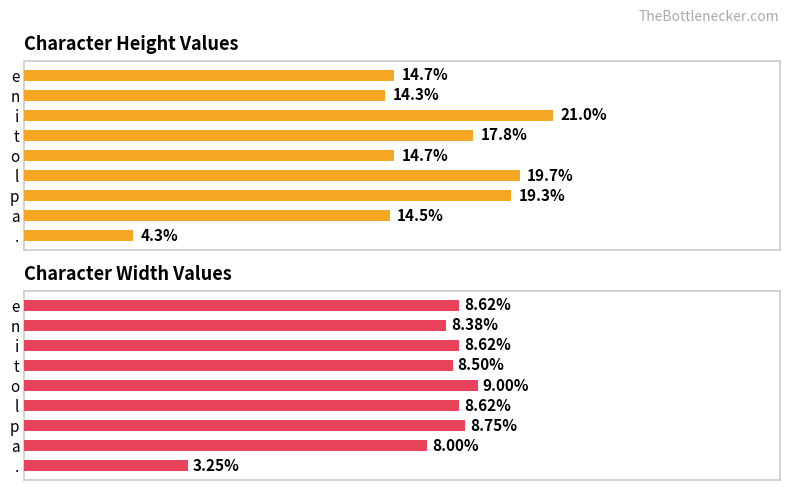

How many data points in height are above 14?

8